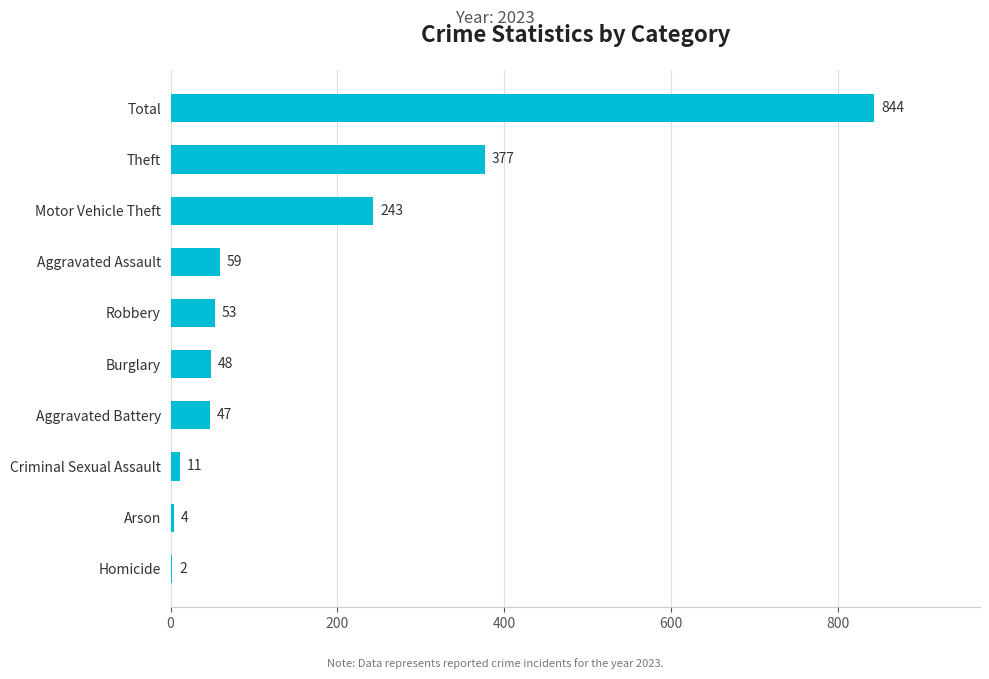

The value at Total is 283. True or false?

False